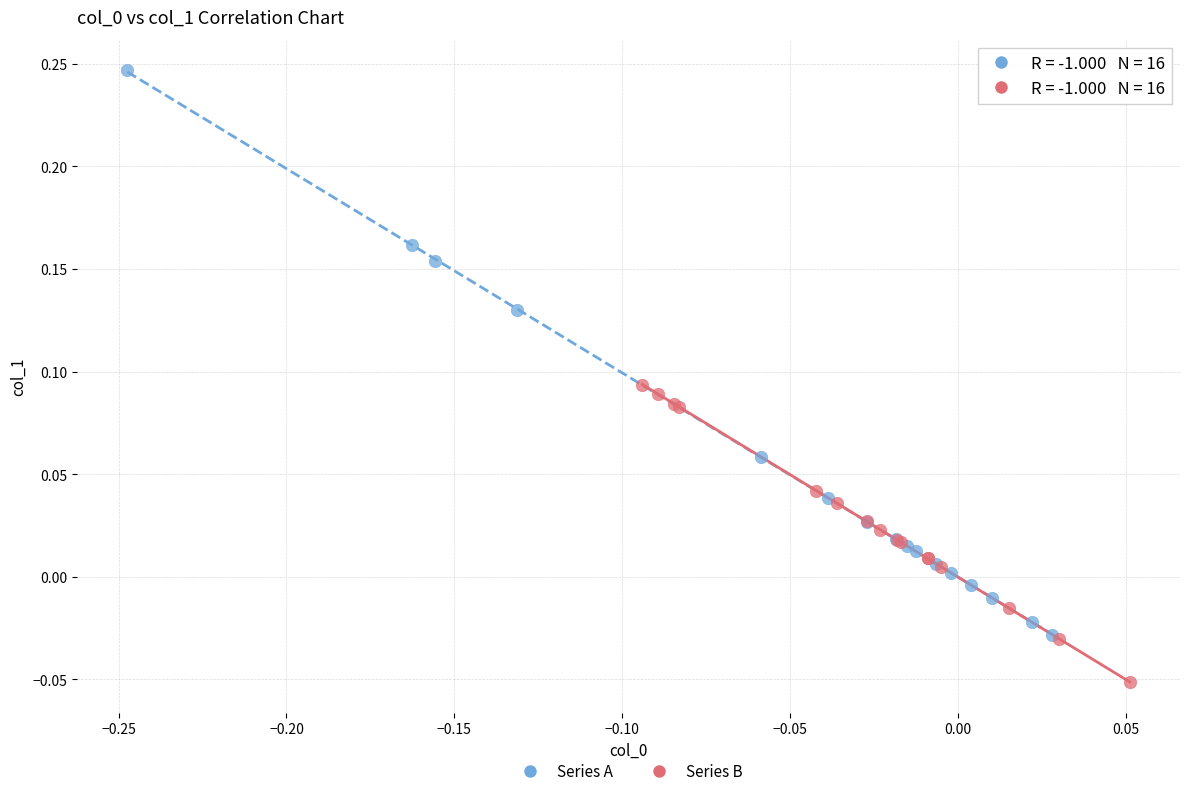

Which series contains the lowest Y value?

Series B